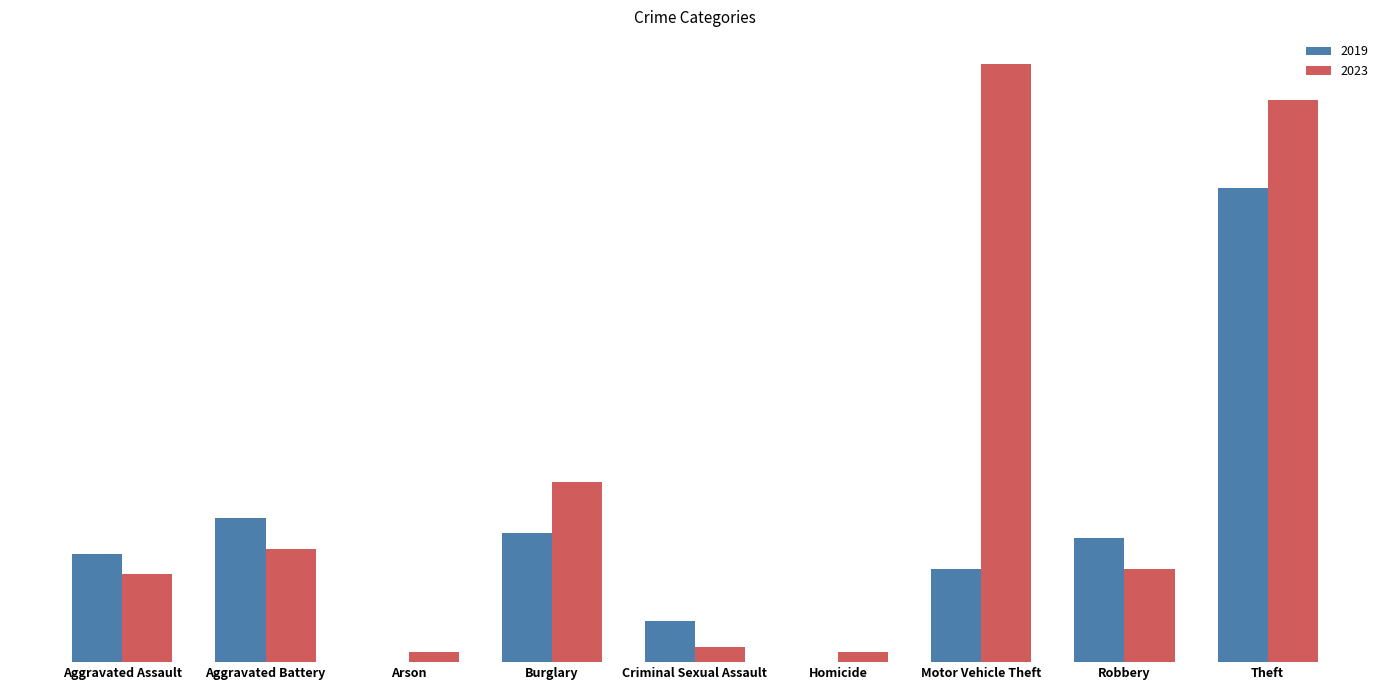

Is the value of 2023 at Homicide greater than the value of 2019 at Motor Vehicle Theft?

No